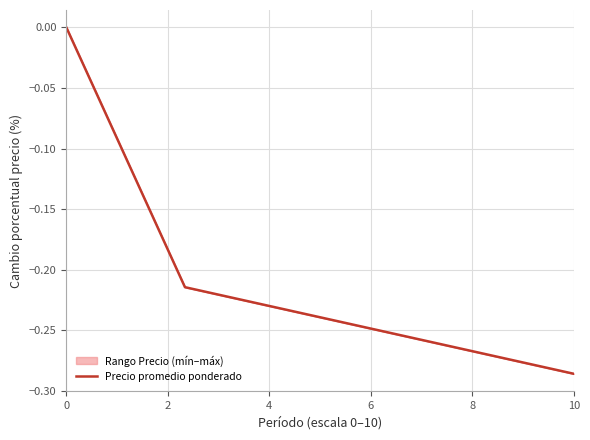

The value at 0 is 0.0. True or false?

True